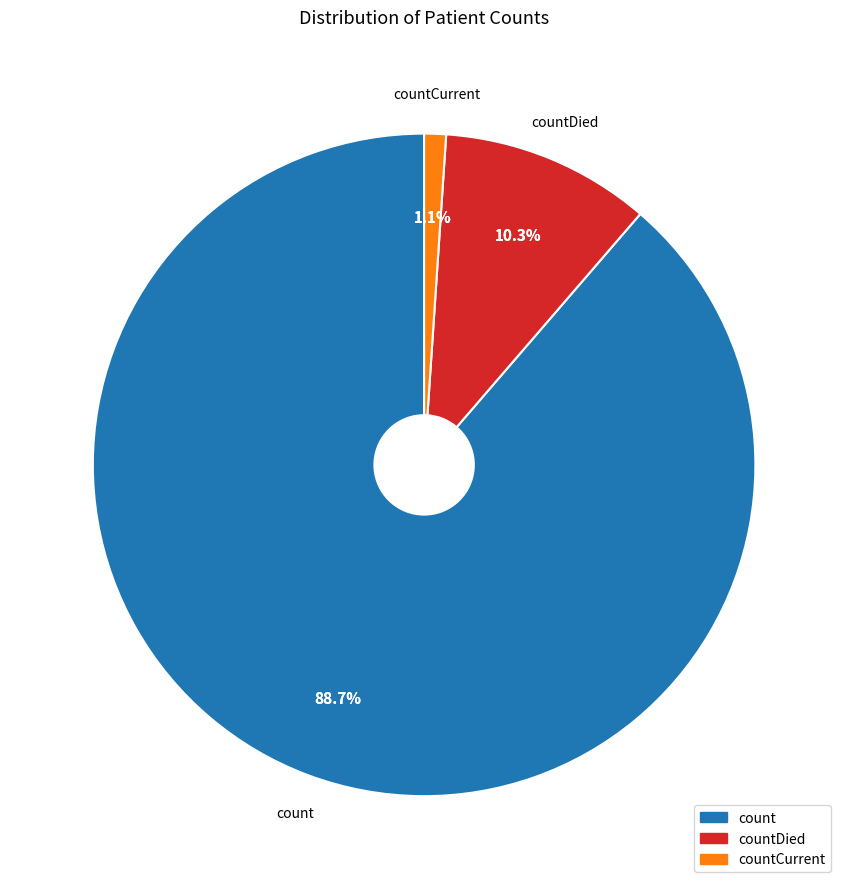

Is the sum of countDied and countCurrent greater than half?

No